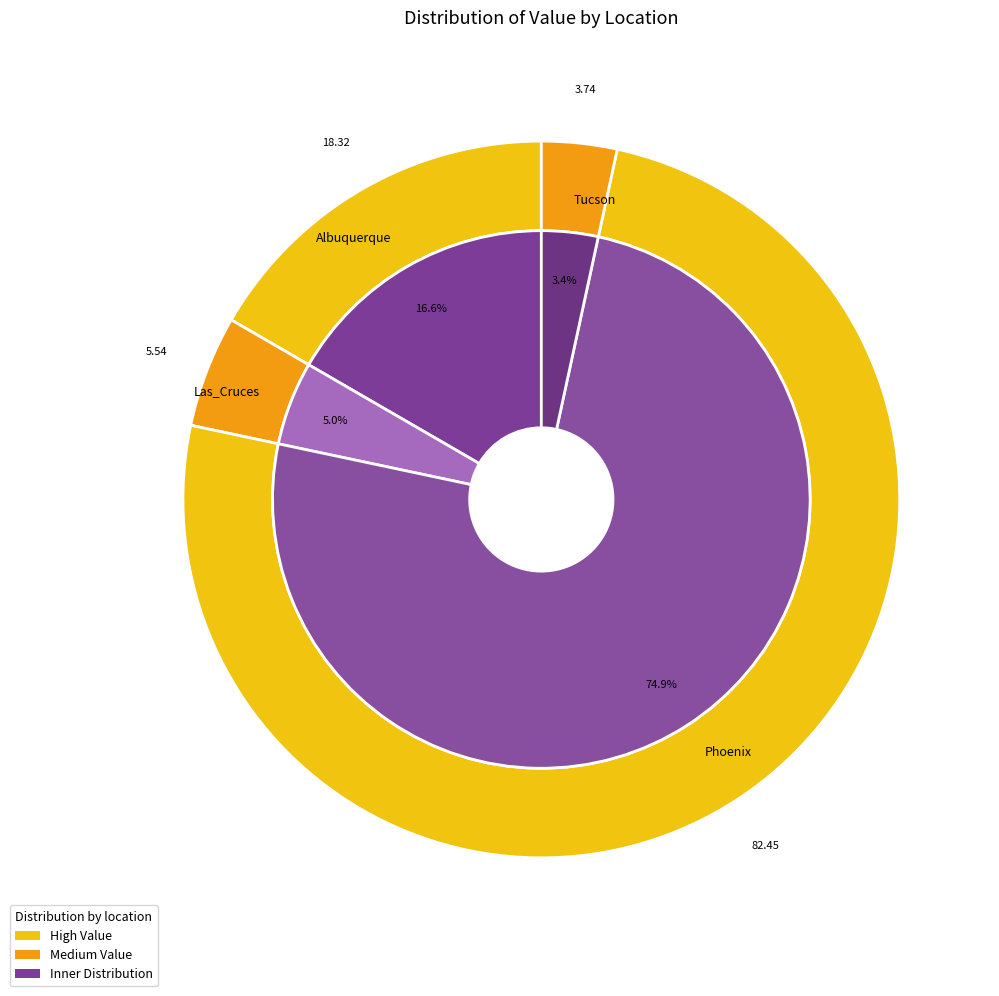

True or false: Yuma accounts for 1% of the total.

False